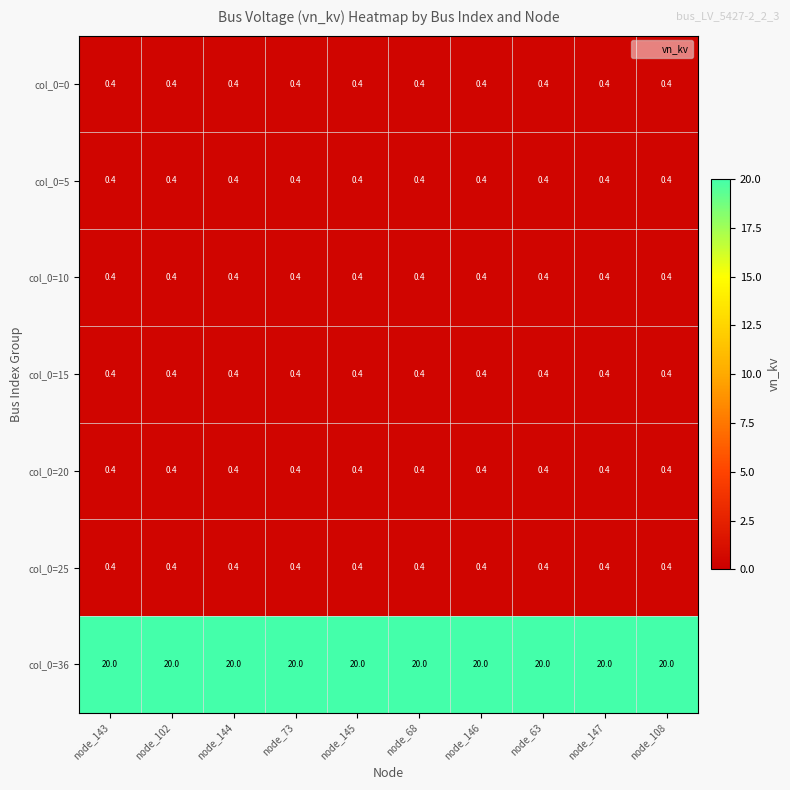

The col_0=25 series shows 0.4 at node_102. True or false?

True